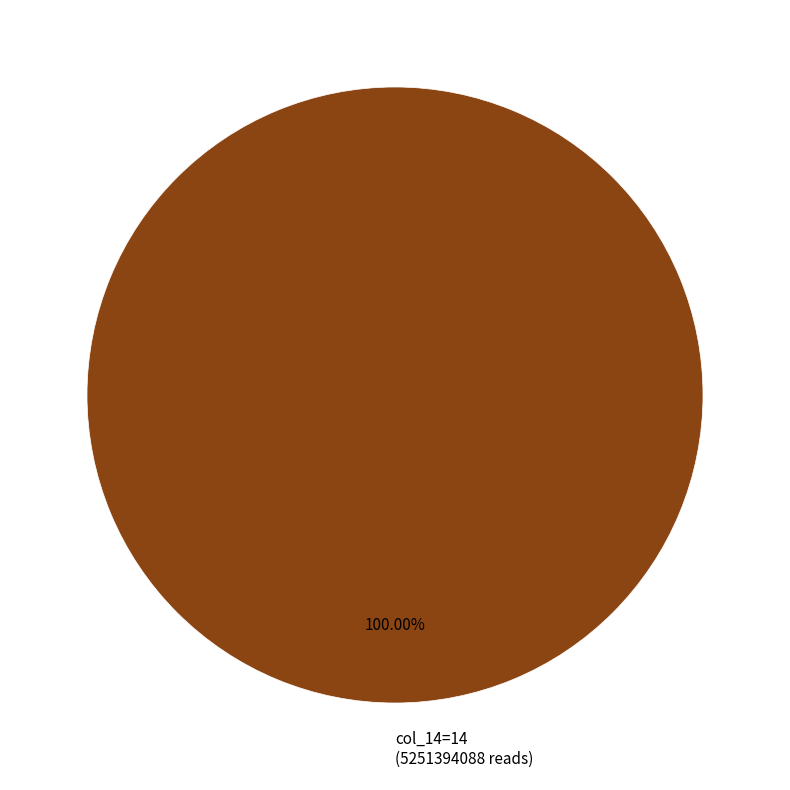

Rank the categories by value from highest to lowest.

col_14=14 (5251394088 reads)